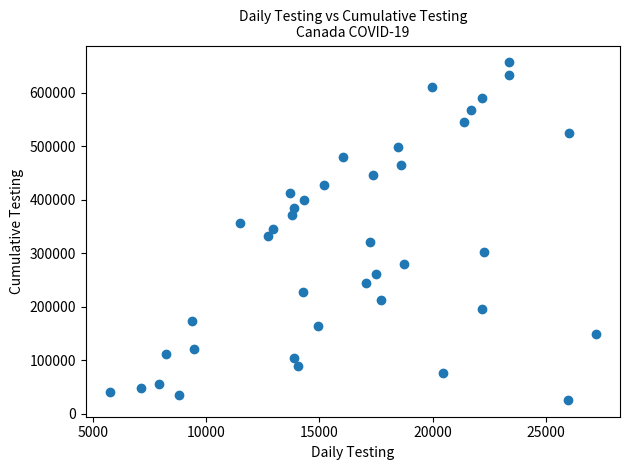

What is the range of X values (max minus min)?

21451